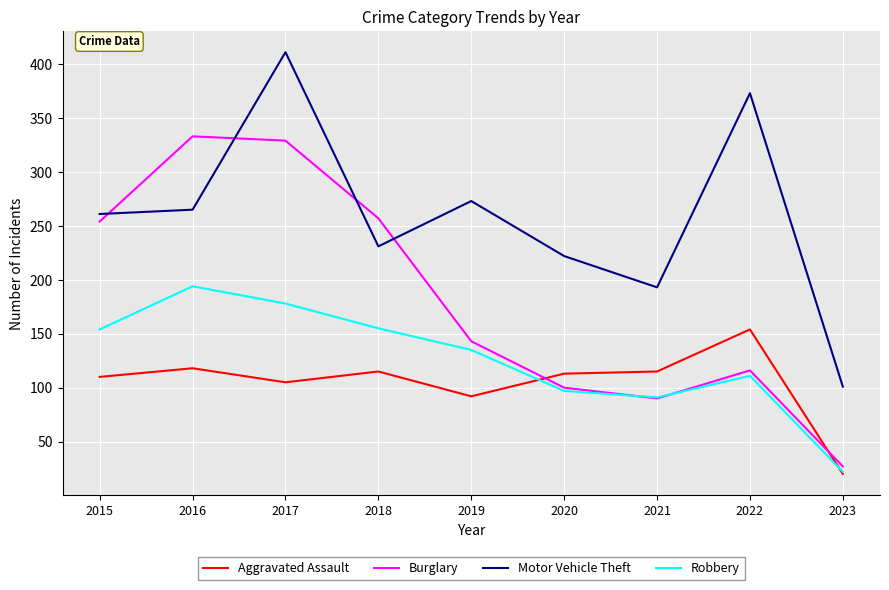

True or false: Aggravated Assault and Burglary intersect in this chart.

True